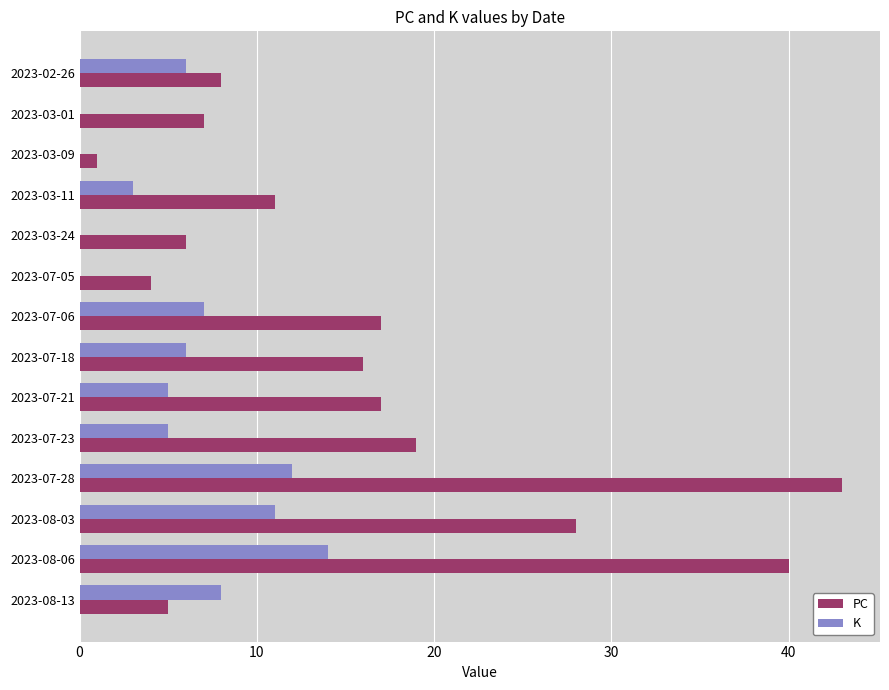

At which label is PC closest to 22?

2023-07-23